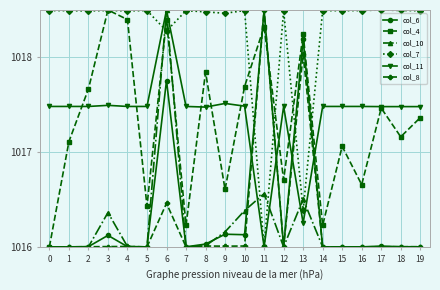

Between 2 and 7, which series saw the biggest shift?

col_4